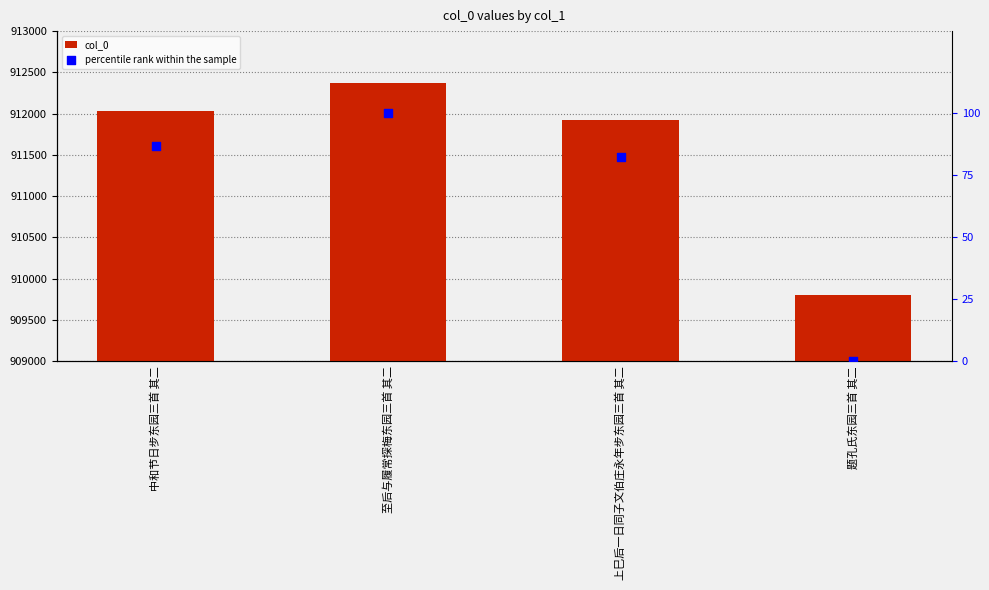

At how many categories does at least one series exceed 462577?

4